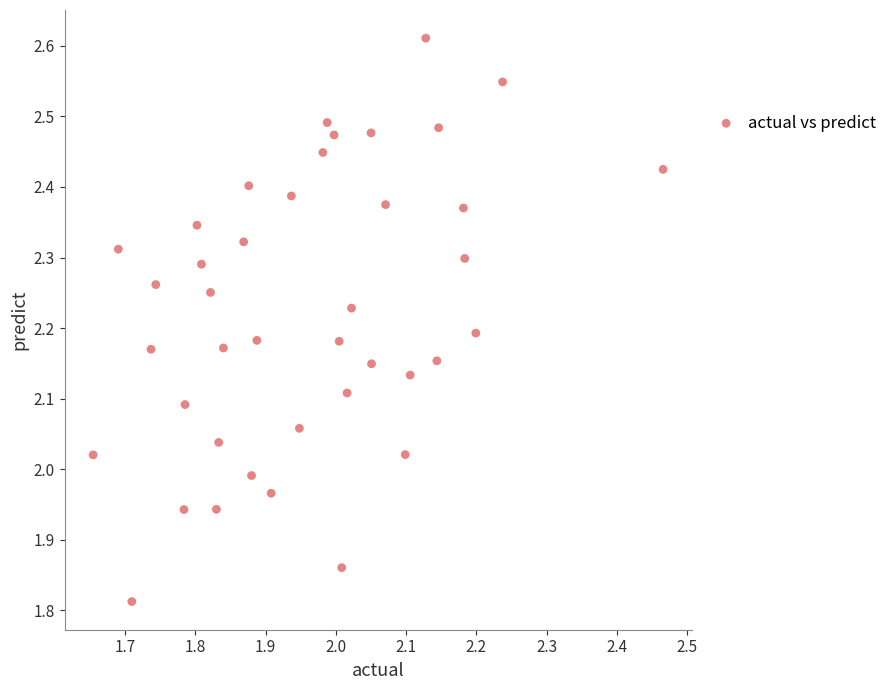

What is the range of X values (max minus min)?

0.8